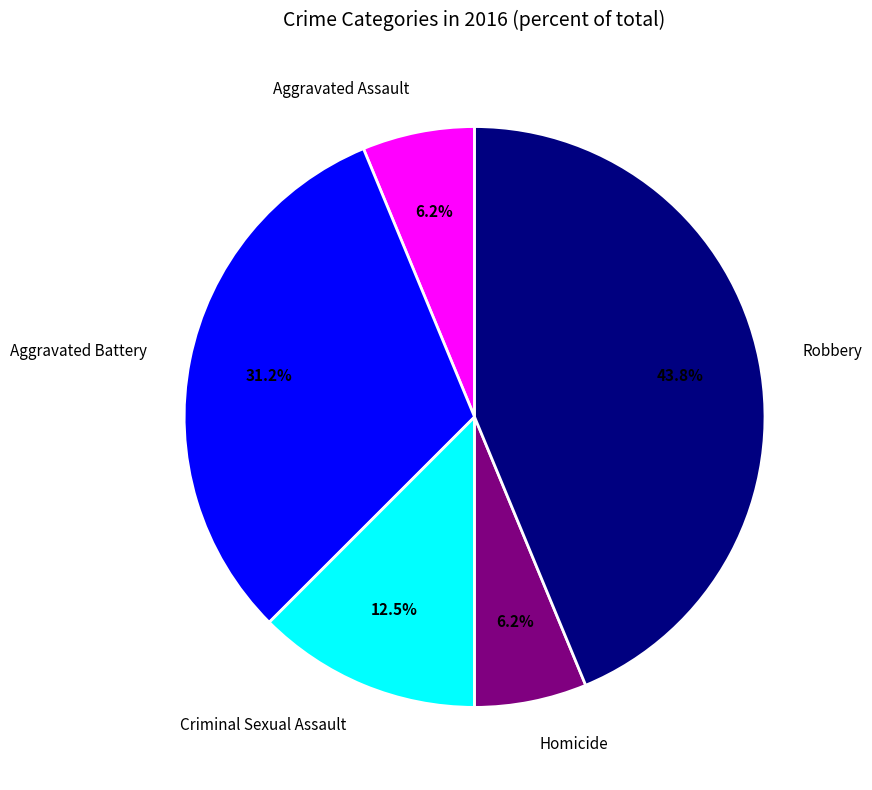

Combined, do Criminal Sexual Assault and Robbery account for over 50%?

Yes